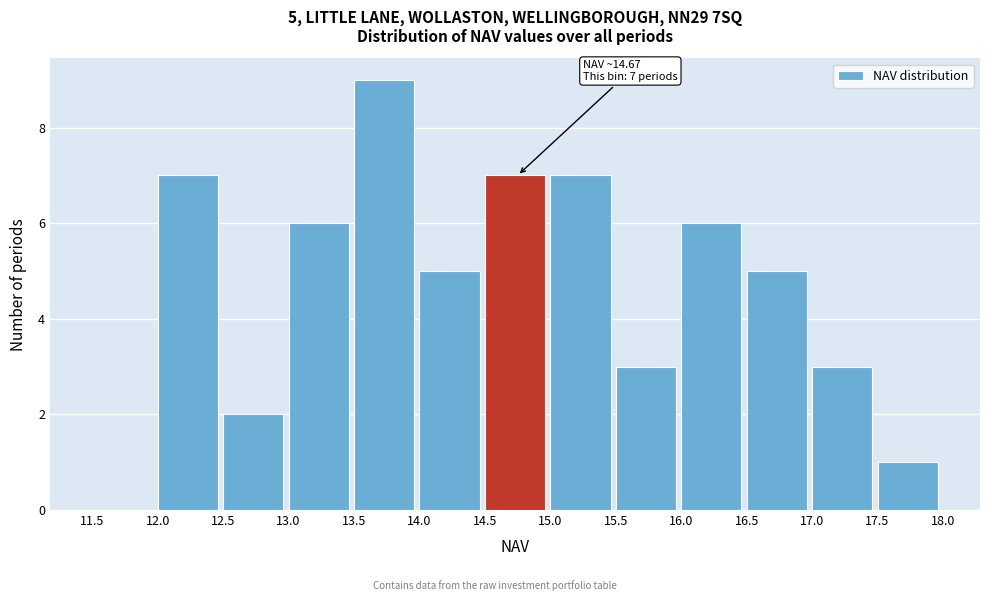

Over which range of the x-axis is the bar tallest?

13.5 to 14.0